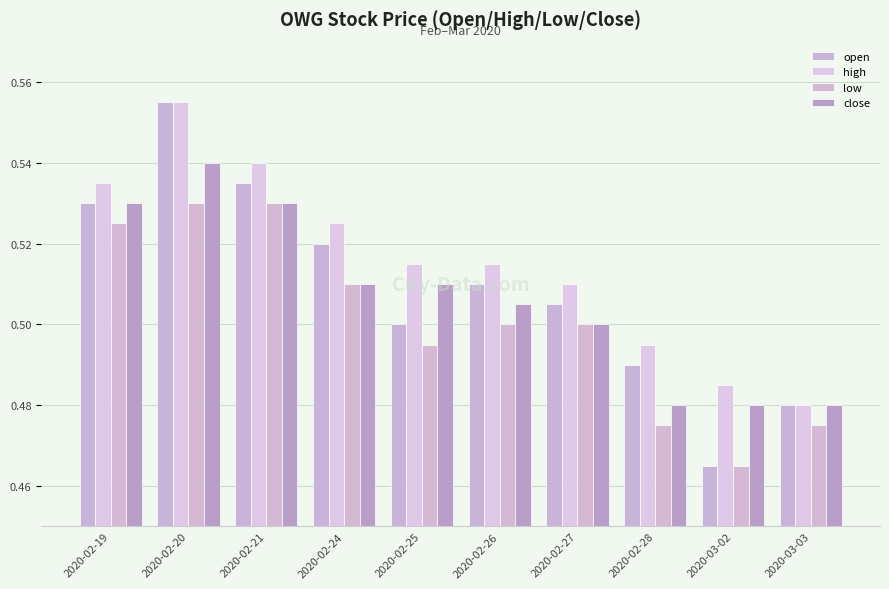

Between 2020-02-24 and 2020-03-02, which series saw the biggest shift?

open